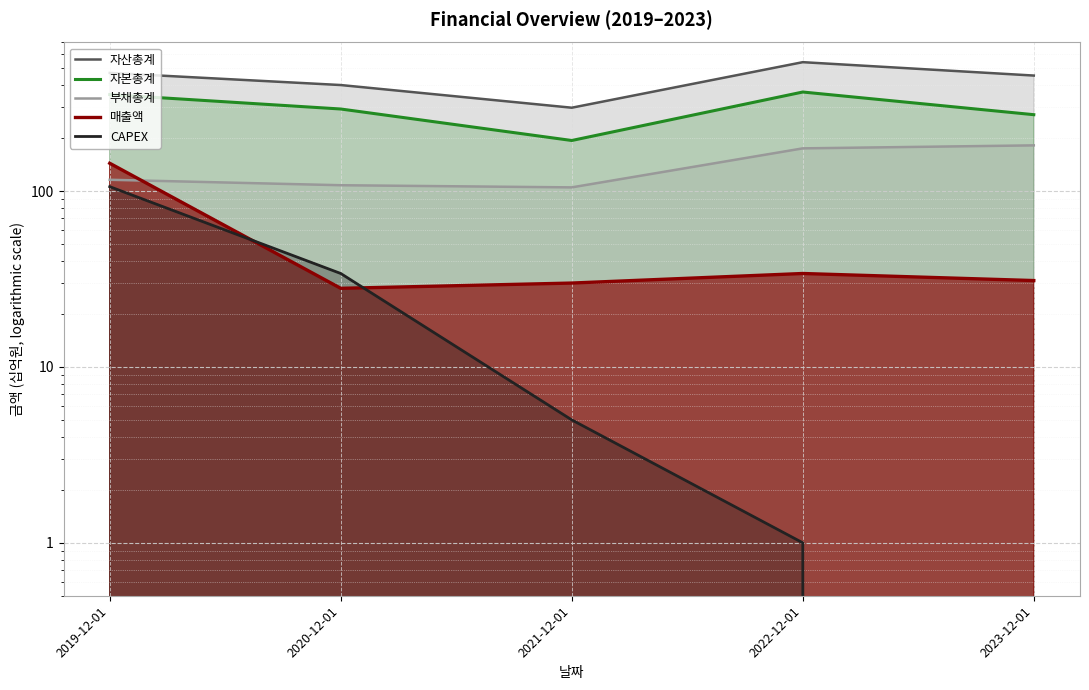

Reading left to right, transcribe all the data shown in this chart.

자산총계: 2019-12-01=470	2020-12-01=401	2021-12-01=298	2022-12-01=541	2023-12-01=454
자본총계: 2019-12-01=354	2020-12-01=293	2021-12-01=194	2022-12-01=366	2023-12-01=272
부채총계: 2019-12-01=116	2020-12-01=108	2021-12-01=105	2022-12-01=175	2023-12-01=182
매출액: 2019-12-01=144	2020-12-01=28	2021-12-01=30	2022-12-01=34	2023-12-01=31
CAPEX: 2019-12-01=106	2020-12-01=34	2021-12-01=5	2022-12-01=1	2023-12-01=0